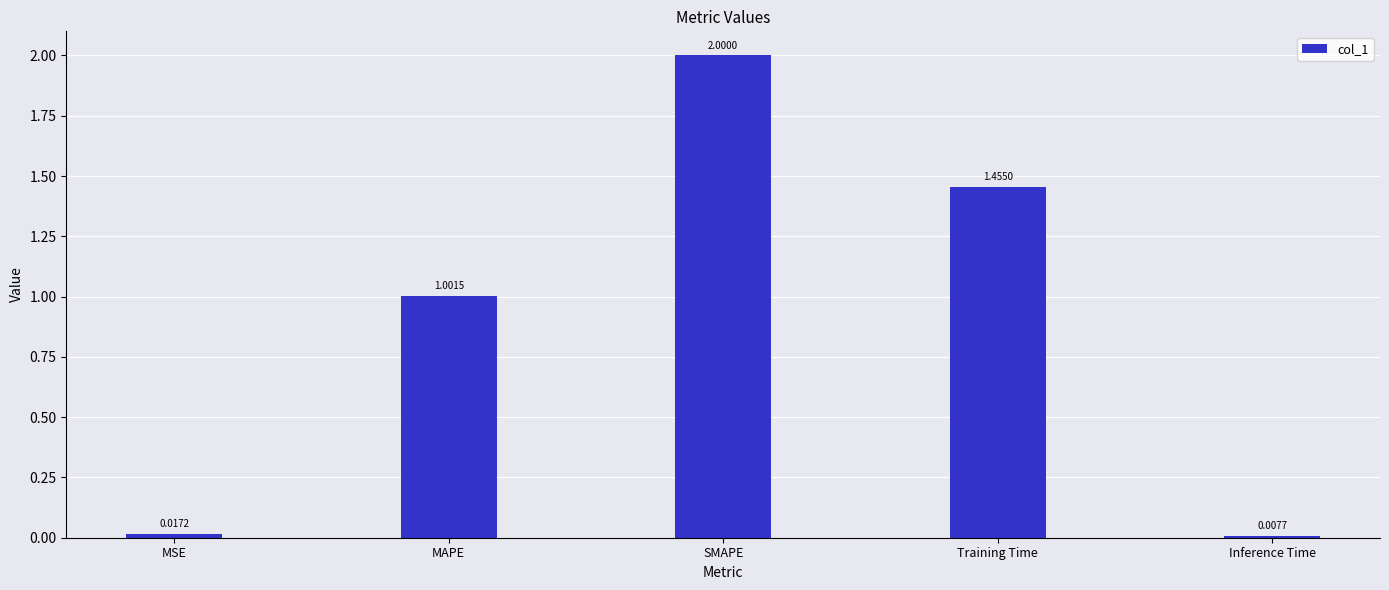

The chart shows a value of 2.0 at SMAPE. True or false?

True